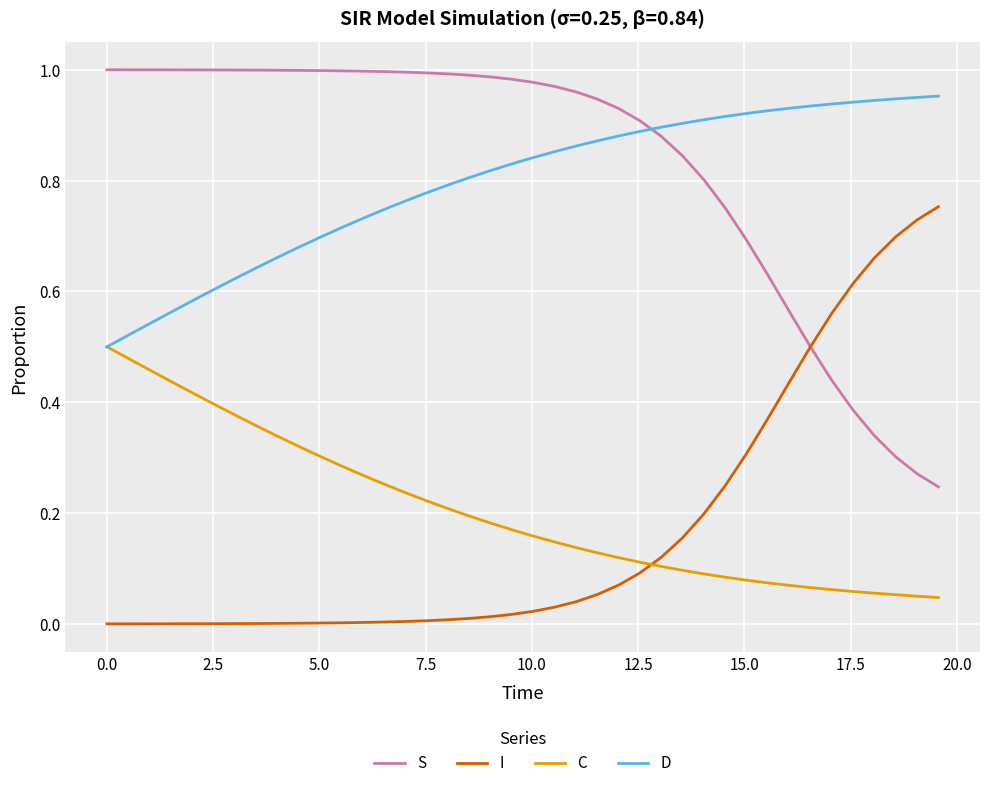

Rank the series by their maximum value, from lowest to highest.

C, I, D, S